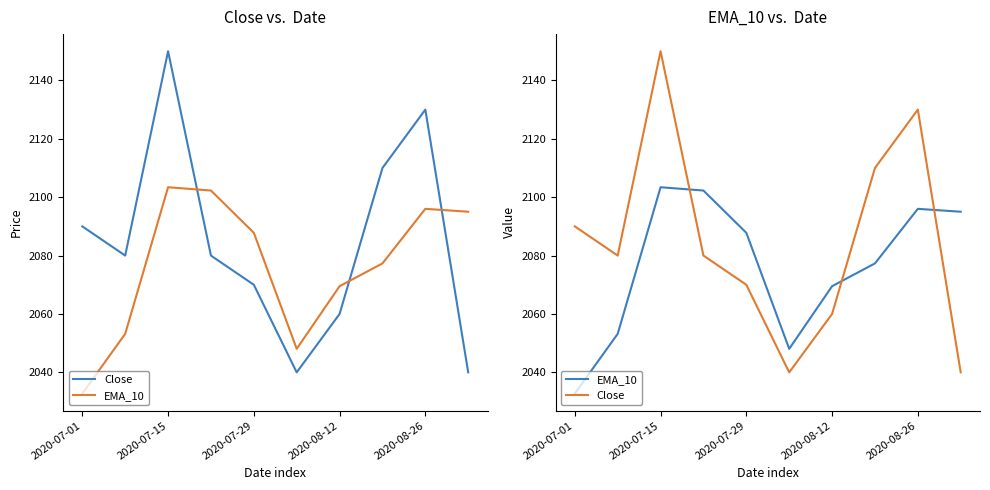

Reading left to right, list all the values displayed in this chart.

Close: 2090.0	2080.0	2150.0	2080.0	2070.0	2040.0	2060.0	2110.0	2130.0	2040.0
EMA_10: 2032.7	2053.2	2103.4	2102.3	2087.8	2048.1	2069.5	2077.3	2096.0	2095.0